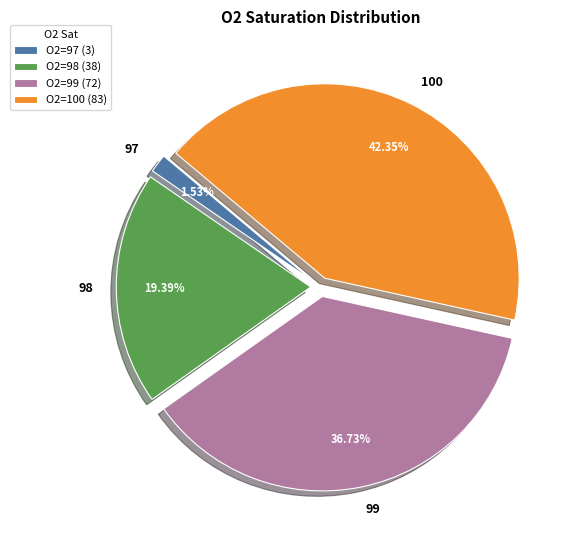

Is there a majority slice in this chart?

No